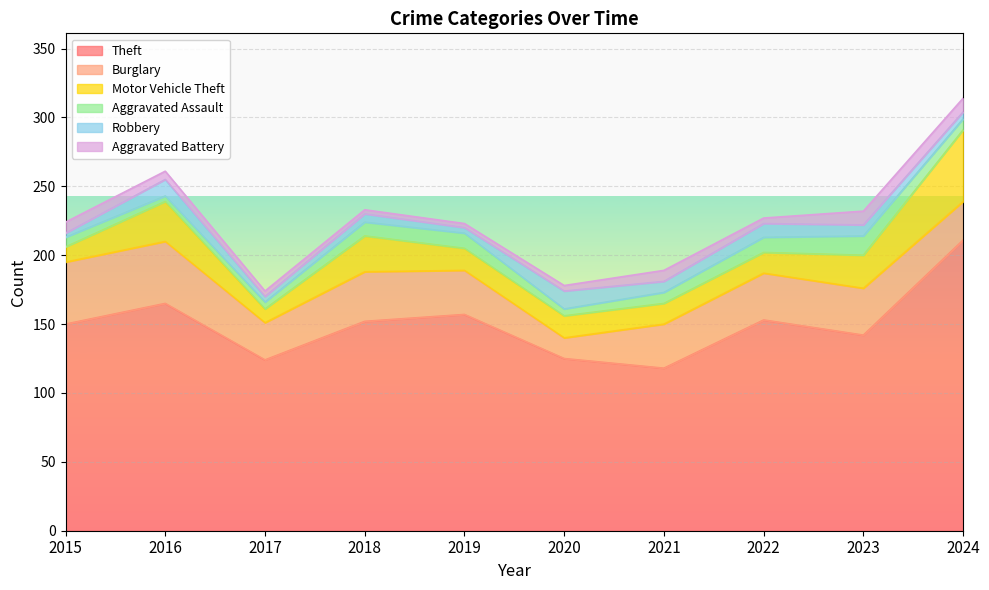

How many lines are shown in the chart?

6